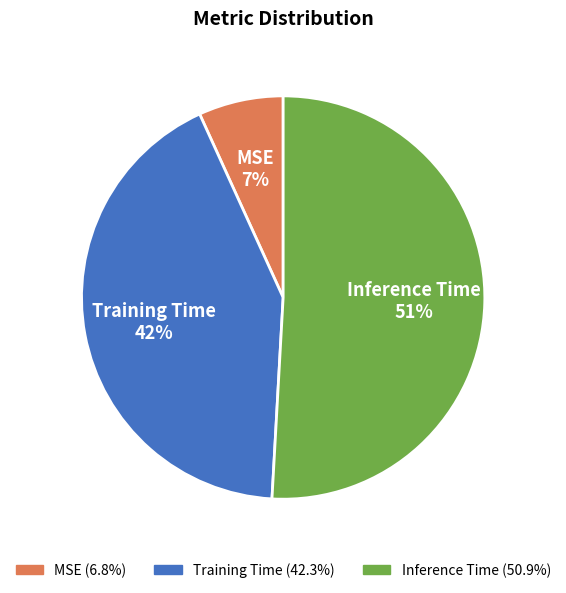

What is the smallest slice in the pie chart?

MSE